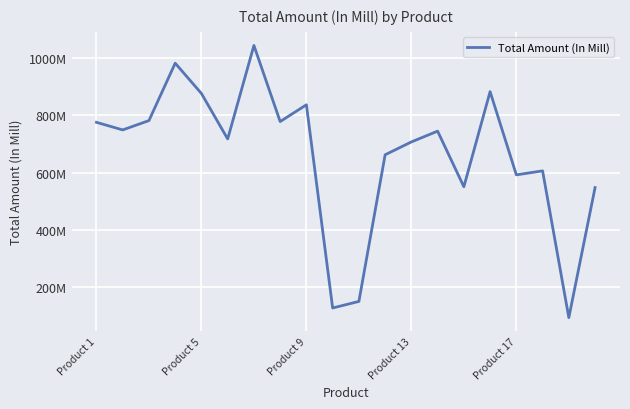

Does the chart have visible grid lines?

Yes